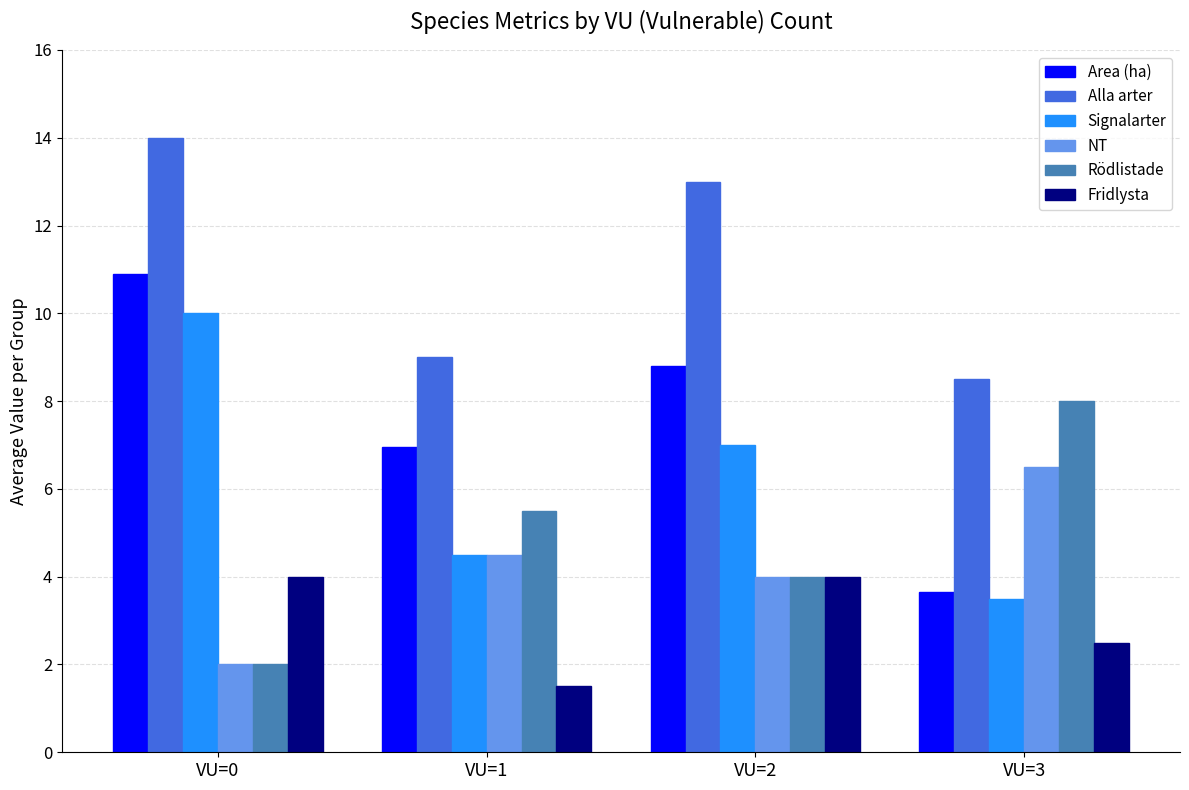

What is the sum of all Area (ha) values?

30.3